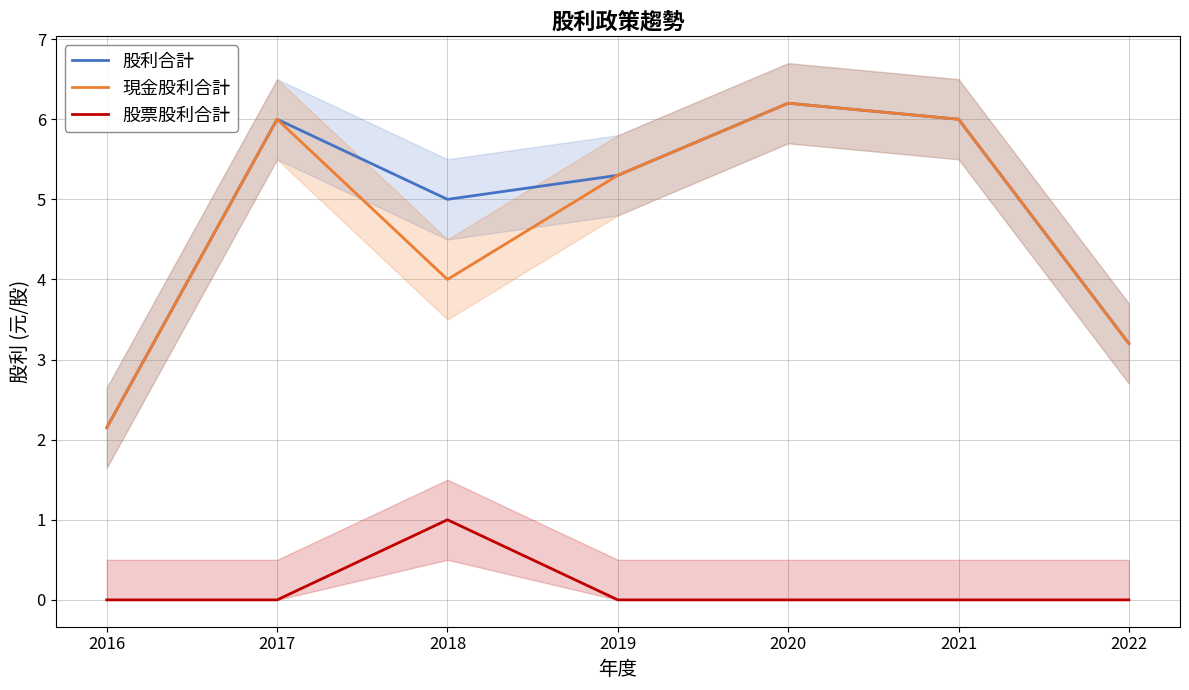

The value of 現金股利合計 at 2018 is 4.0. True or false?

True